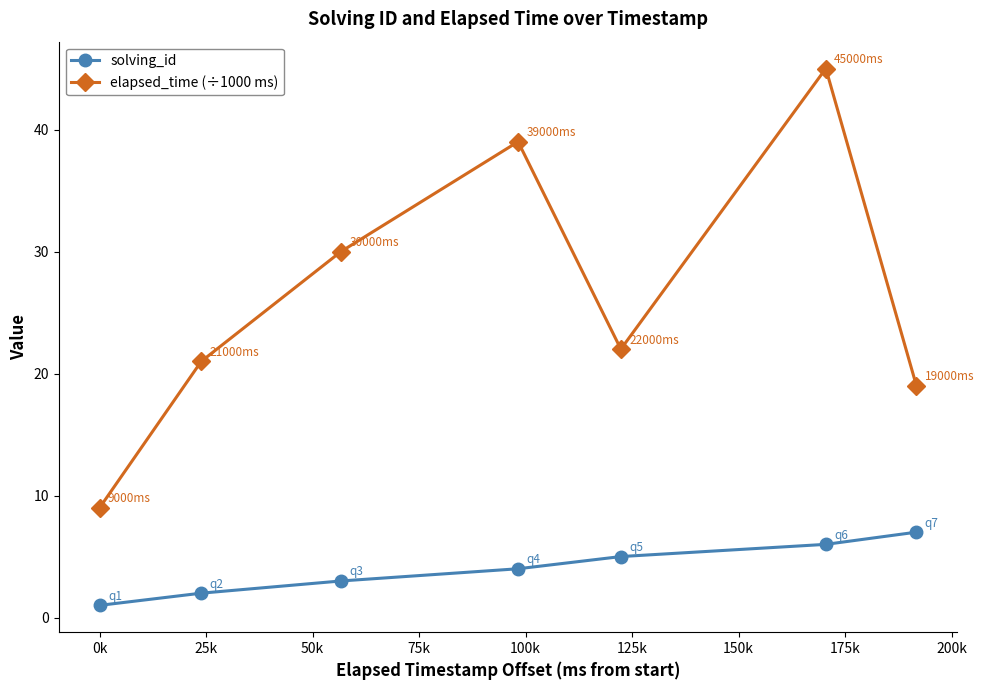

Which series has the widest spread of values?

elapsed_time (÷1000 ms)